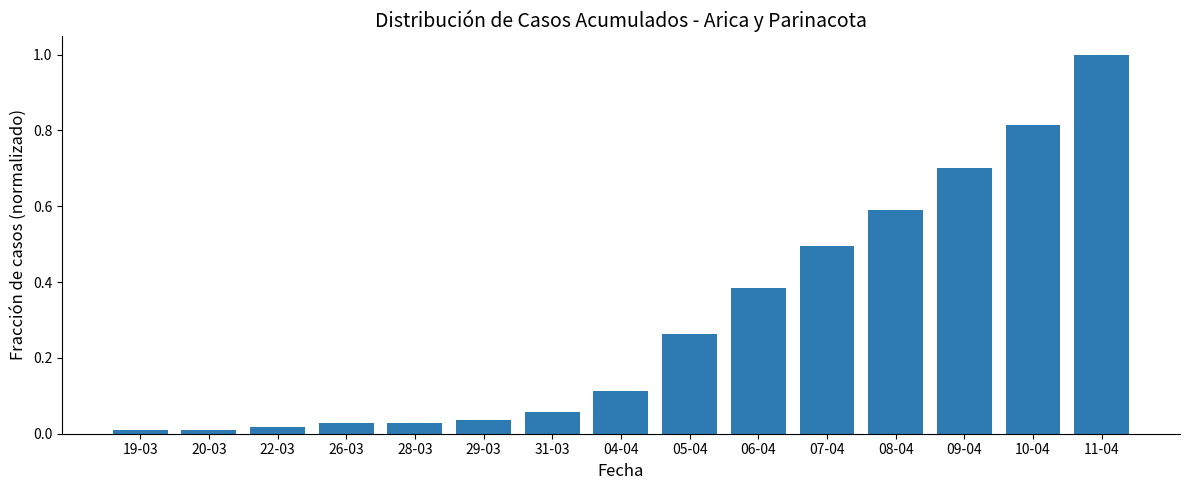

How many bars are there in total?

15